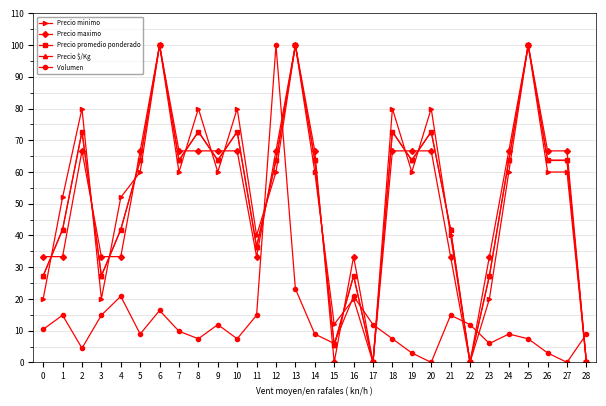

What is the value of the Precio minimo point at the 28th from the left?

60.0